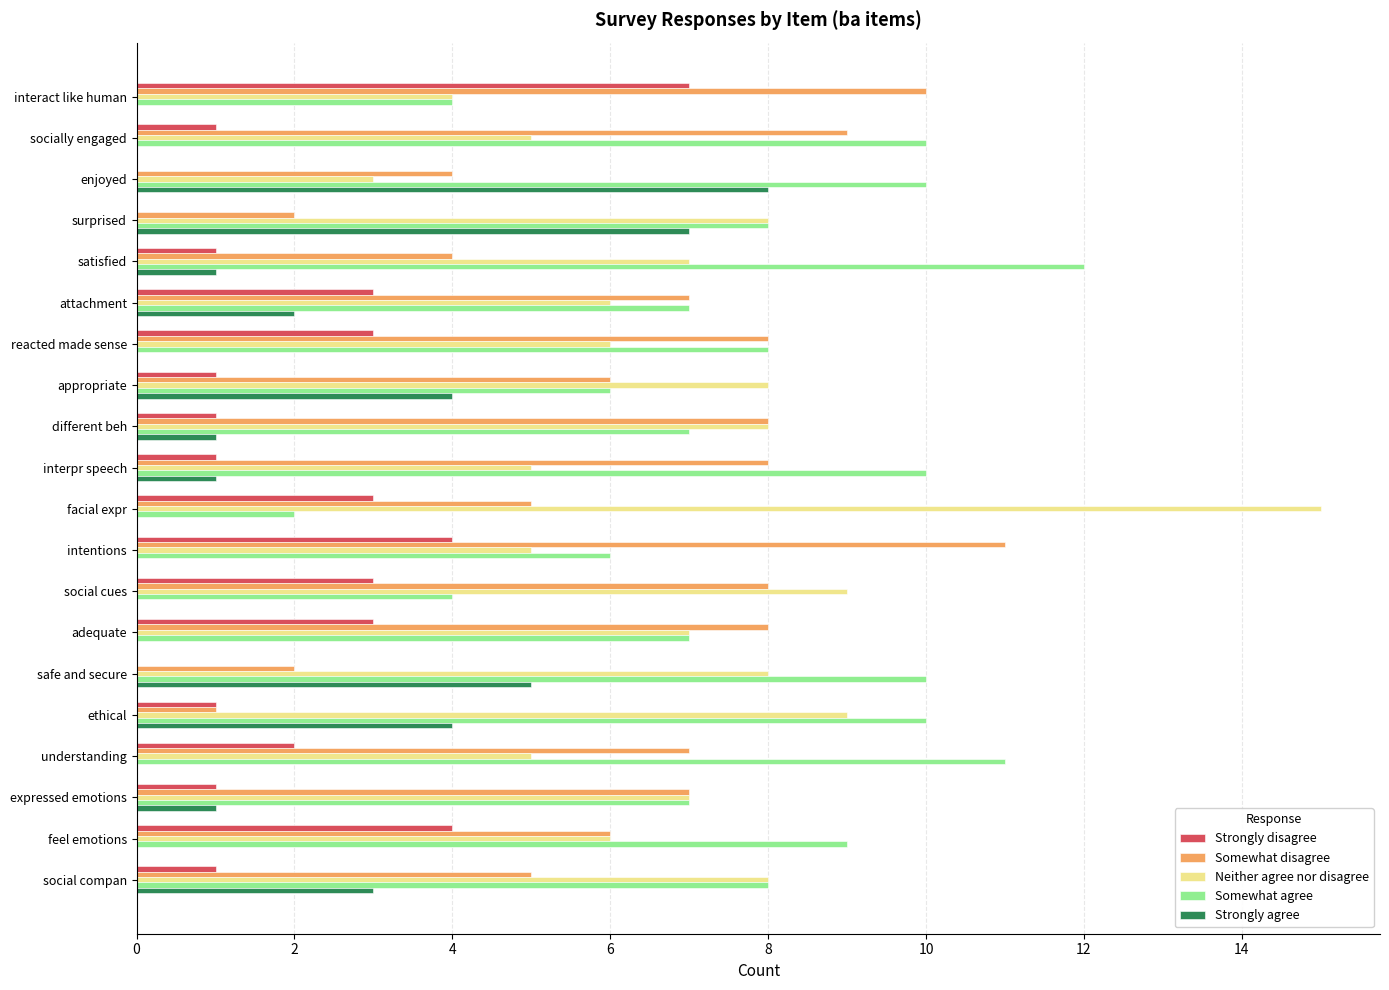

What is the highest value of the Strongly disagree series?

7